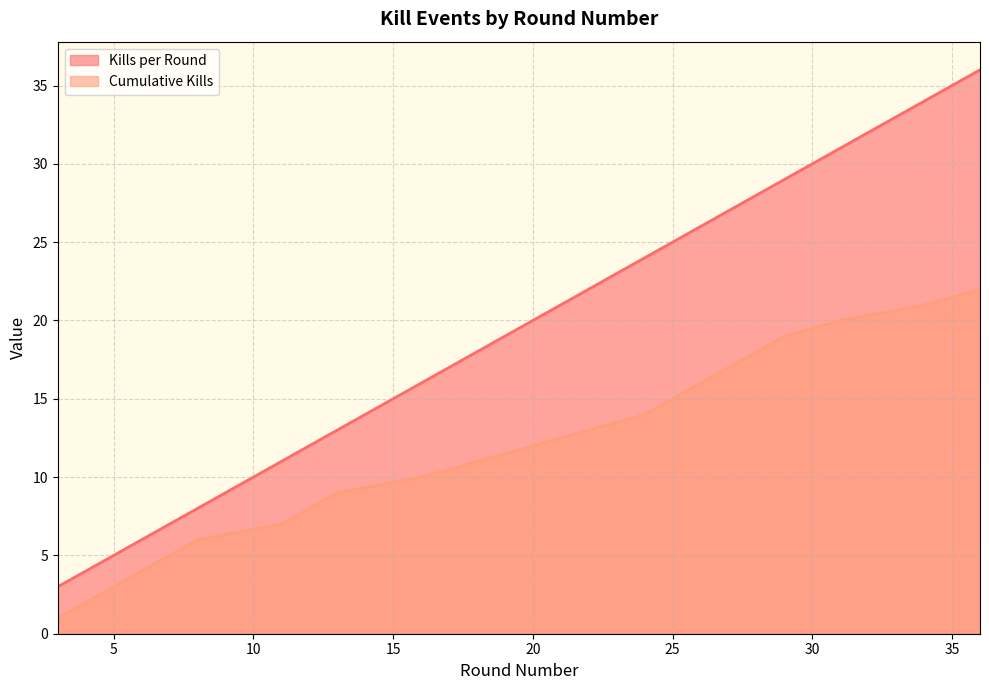

What is the minimum value shown in the chart?

1